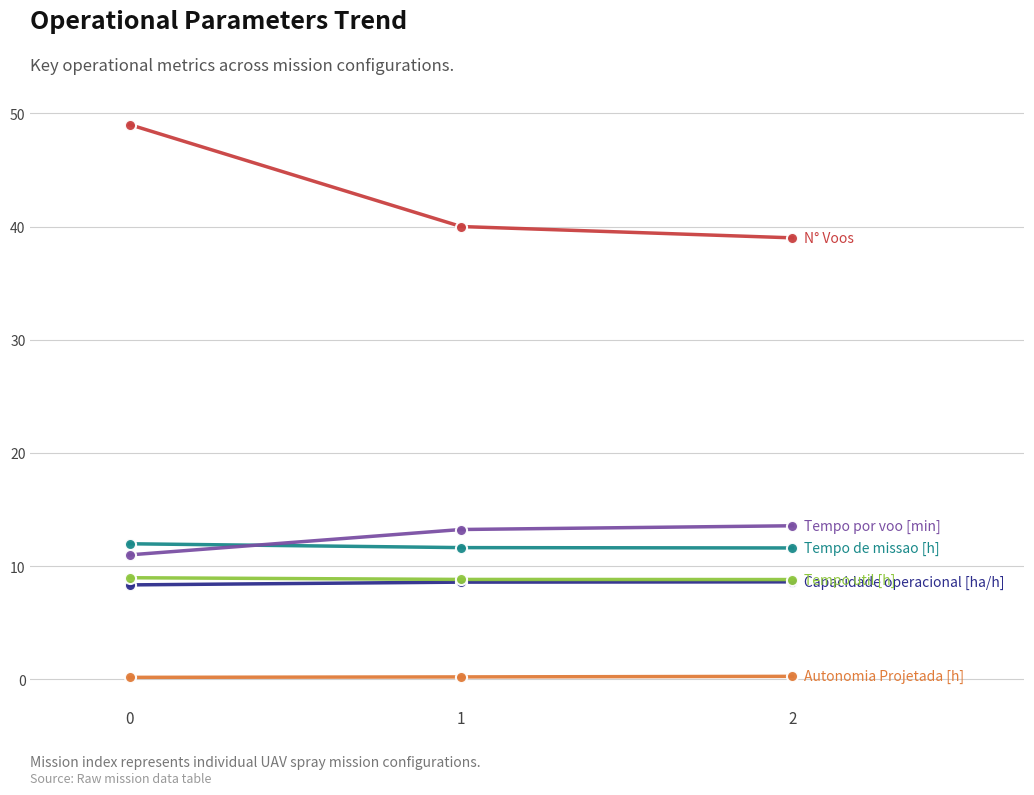

Reading left to right, what are all the values shown in this chart?

Capacidade operacional [ha/h]: 8.3	8.6	8.6
Tempo de missao [h]: 12.0	11.6	11.6
Tempo util [h]: 9.0	8.8	8.8
Tempo por voo [min]: 11.0	13.2	13.6
Autonomia Projetada [h]: 0.2	0.2	0.3
N° Voos: 49.0	40.0	39.0